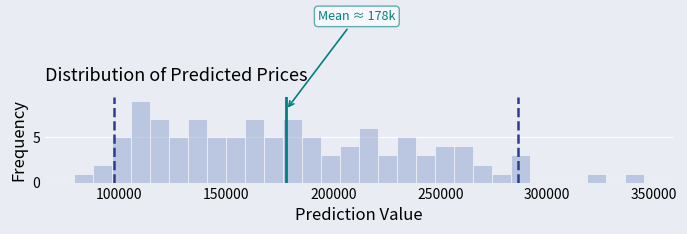

Read against the x-axis, roughly where is the centre of the tallest bar?

110000